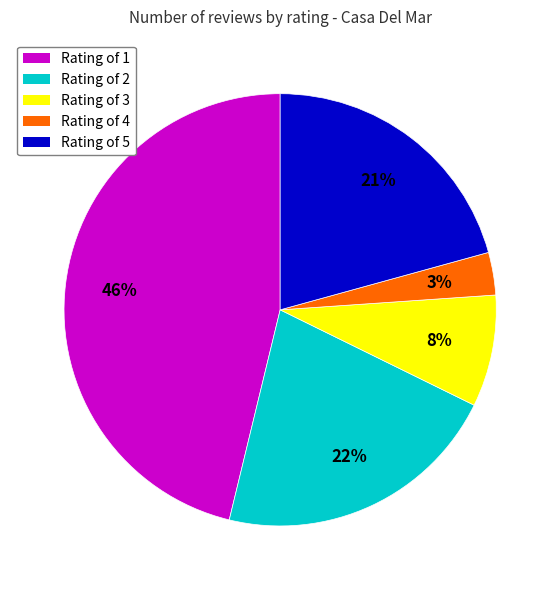

To the nearest percent, what is the average slice percentage?

20%